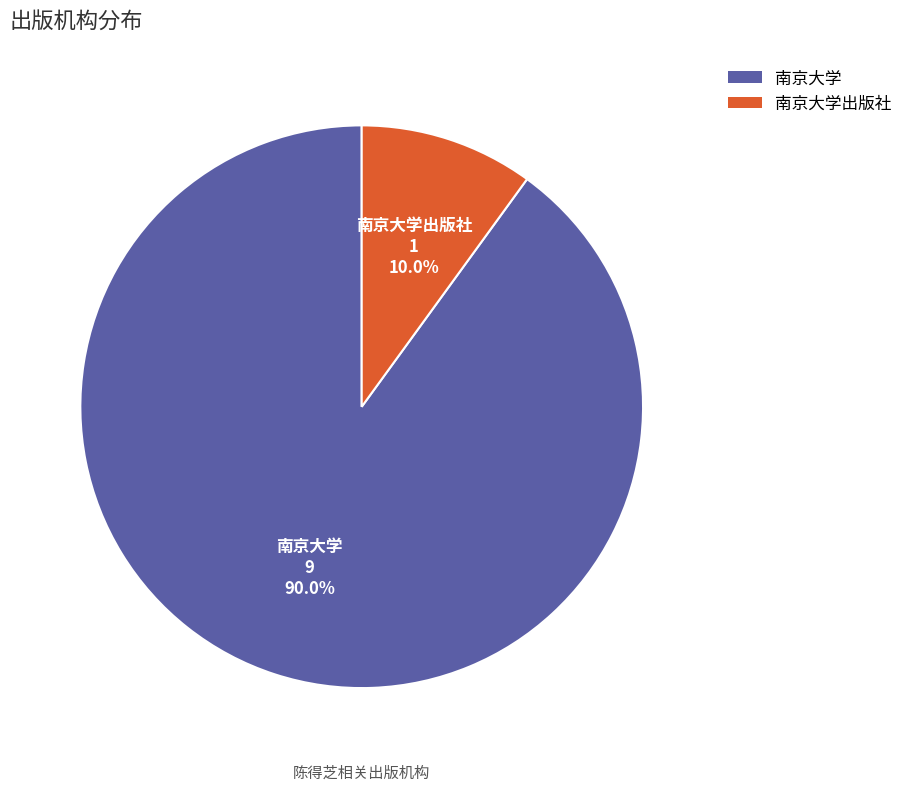

Does any single category account for the majority?

Yes